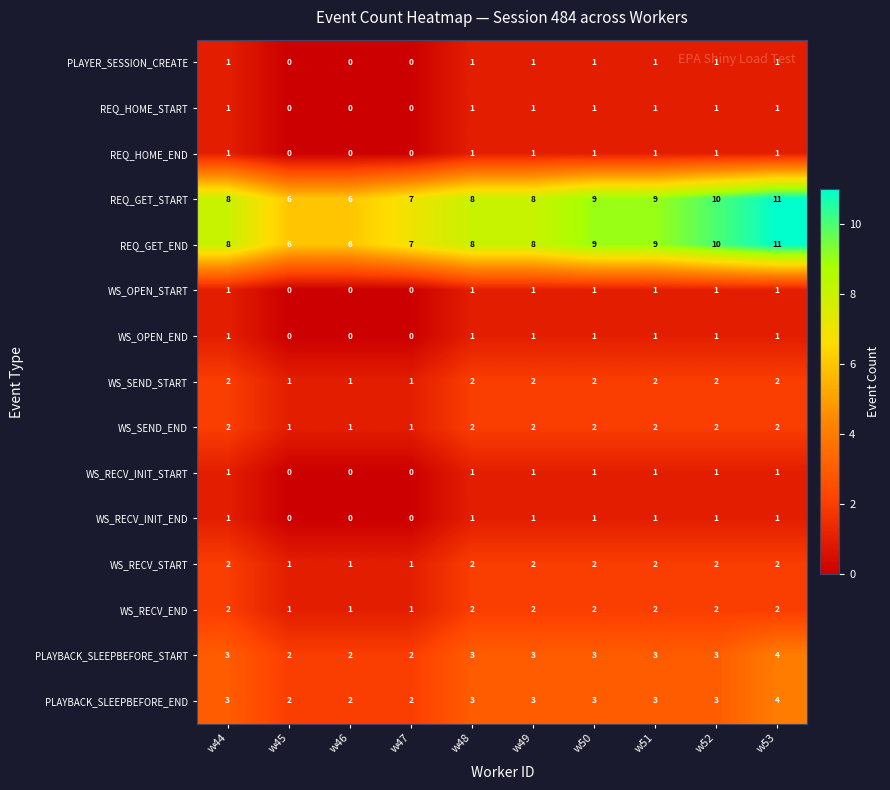

What is the sum of all WS_RECV_INIT_END values?

7